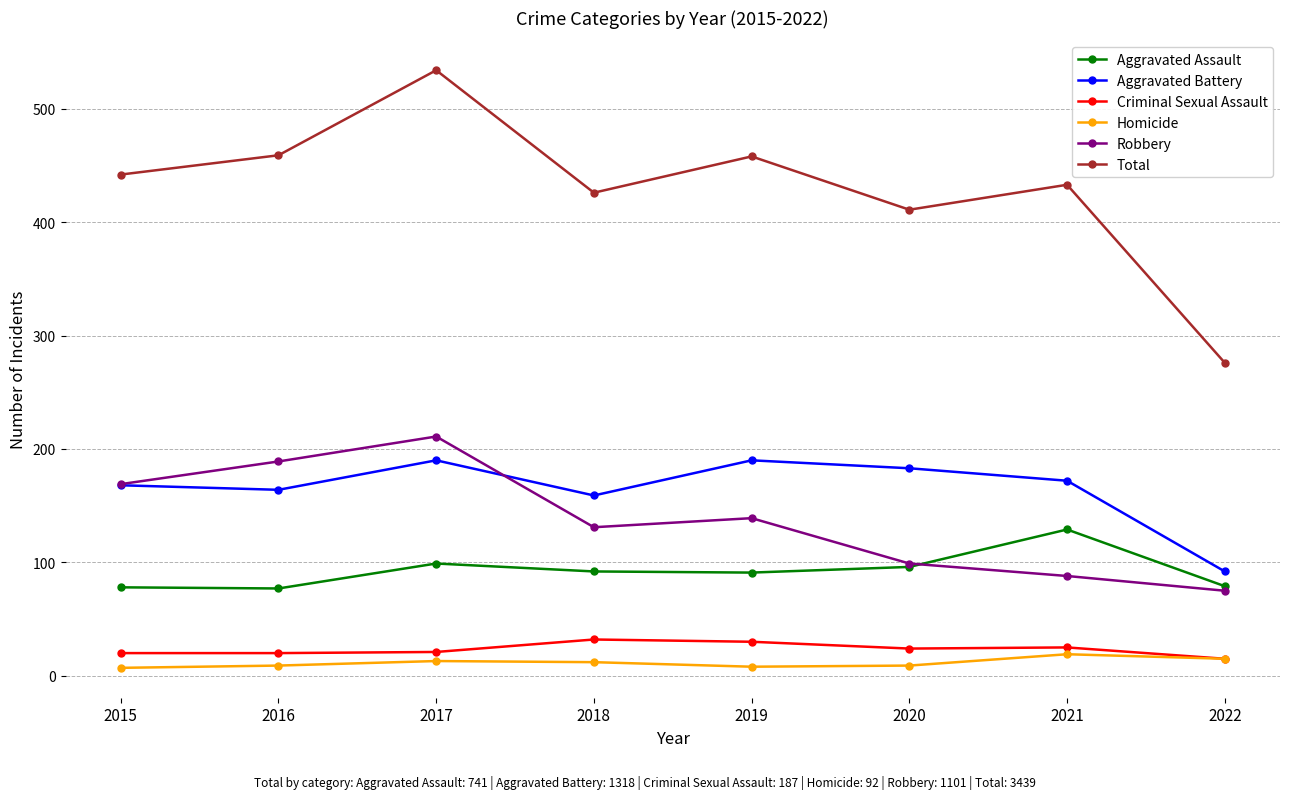

Does the chart display data point markers on the line(s)?

Yes